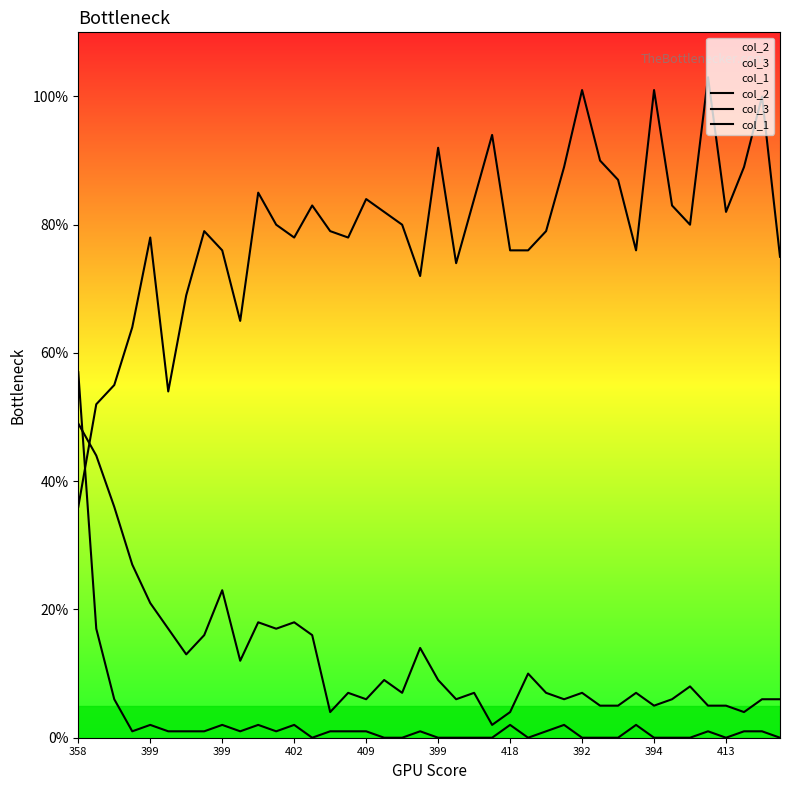

Which series has the largest range (max minus min)?

col_2